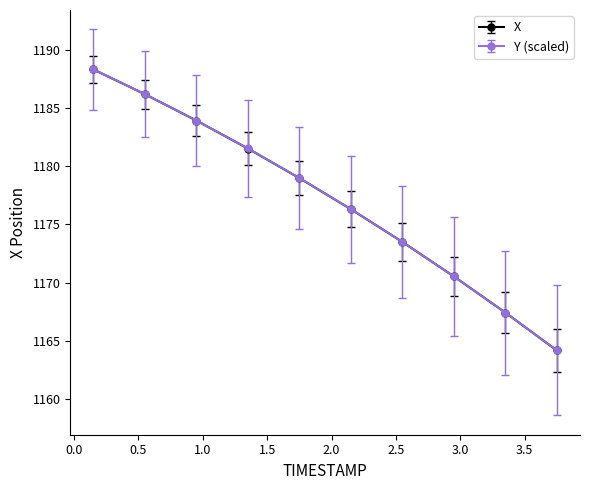

At how many categories does at least one series exceed 1177?

5